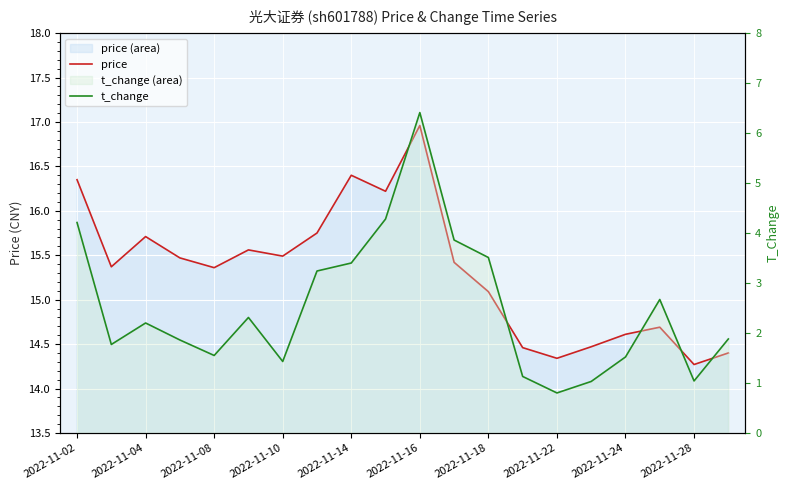

Where is price nearest to the value 15?

2022-11-18